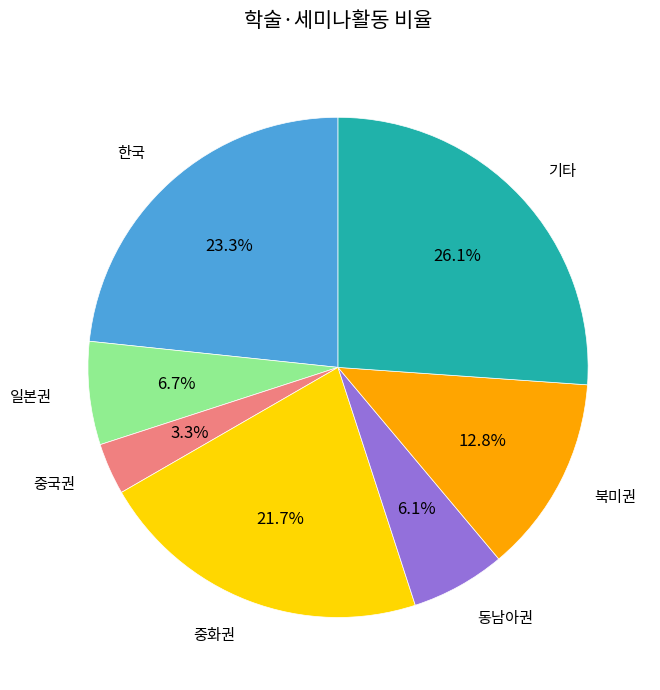

Is there any slice that represents more than half of the pie?

No